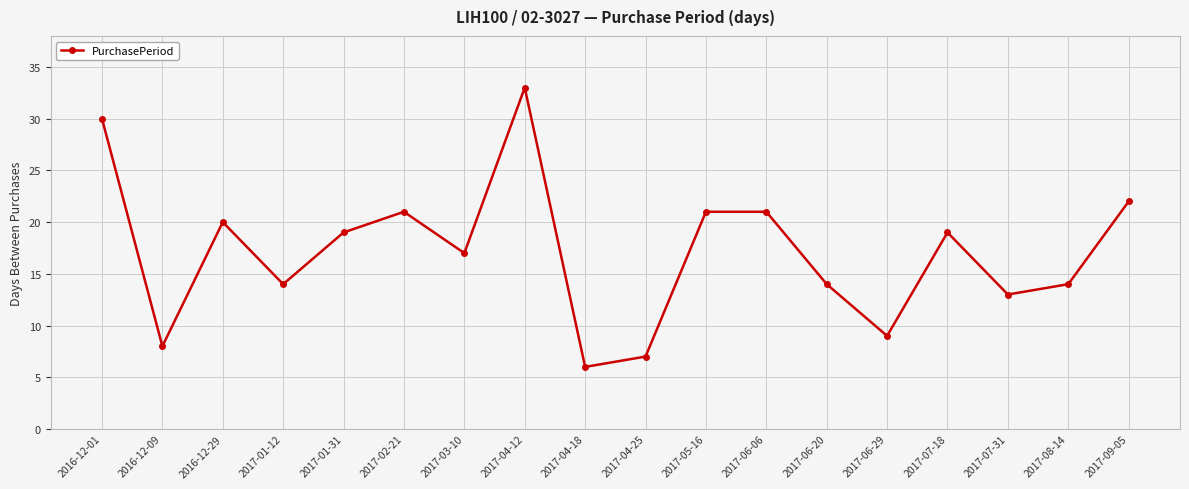

What is the smallest value displayed?

6